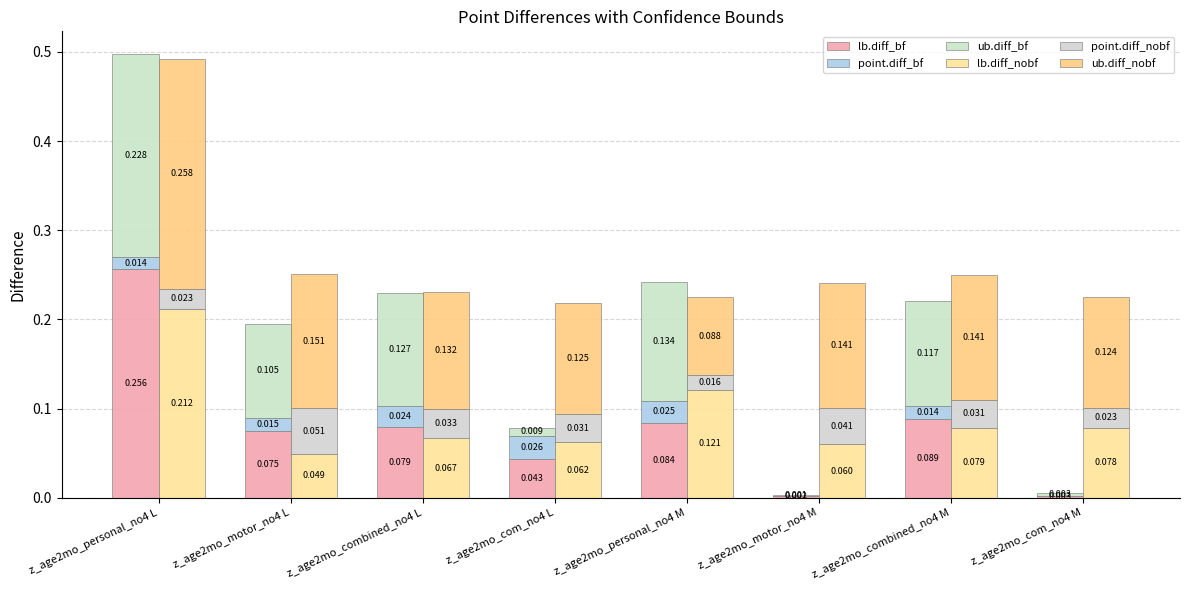

Reading left to right, list all the values displayed in this chart.

lb.diff_bf: z_age2mo_personal_no4 L=0.3	z_age2mo_motor_no4 L=0.1	z_age2mo_combined_no4 L=0.1	z_age2mo_com_no4 L=0.0	z_age2mo_personal_no4 M=0.1	z_age2mo_motor_no4 M=0.0	z_age2mo_combined_no4 M=0.1	z_age2mo_com_no4 M=0.0
point.diff_bf: z_age2mo_personal_no4 L=0.0	z_age2mo_motor_no4 L=0.0	z_age2mo_combined_no4 L=0.0	z_age2mo_com_no4 L=0.0	z_age2mo_personal_no4 M=0.0	z_age2mo_motor_no4 M=0.0	z_age2mo_combined_no4 M=0.0	z_age2mo_com_no4 M=0.0
ub.diff_bf: z_age2mo_personal_no4 L=0.2	z_age2mo_motor_no4 L=0.1	z_age2mo_combined_no4 L=0.1	z_age2mo_com_no4 L=0.0	z_age2mo_personal_no4 M=0.1	z_age2mo_motor_no4 M=0.0	z_age2mo_combined_no4 M=0.1	z_age2mo_com_no4 M=0.0
lb.diff_nobf: z_age2mo_personal_no4 L=0.2	z_age2mo_motor_no4 L=0.0	z_age2mo_combined_no4 L=0.1	z_age2mo_com_no4 L=0.1	z_age2mo_personal_no4 M=0.1	z_age2mo_motor_no4 M=0.1	z_age2mo_combined_no4 M=0.1	z_age2mo_com_no4 M=0.1
point.diff_nobf: z_age2mo_personal_no4 L=0.0	z_age2mo_motor_no4 L=0.1	z_age2mo_combined_no4 L=0.0	z_age2mo_com_no4 L=0.0	z_age2mo_personal_no4 M=0.0	z_age2mo_motor_no4 M=0.0	z_age2mo_combined_no4 M=0.0	z_age2mo_com_no4 M=0.0
ub.diff_nobf: z_age2mo_personal_no4 L=0.3	z_age2mo_motor_no4 L=0.2	z_age2mo_combined_no4 L=0.1	z_age2mo_com_no4 L=0.1	z_age2mo_personal_no4 M=0.1	z_age2mo_motor_no4 M=0.1	z_age2mo_combined_no4 M=0.1	z_age2mo_com_no4 M=0.1